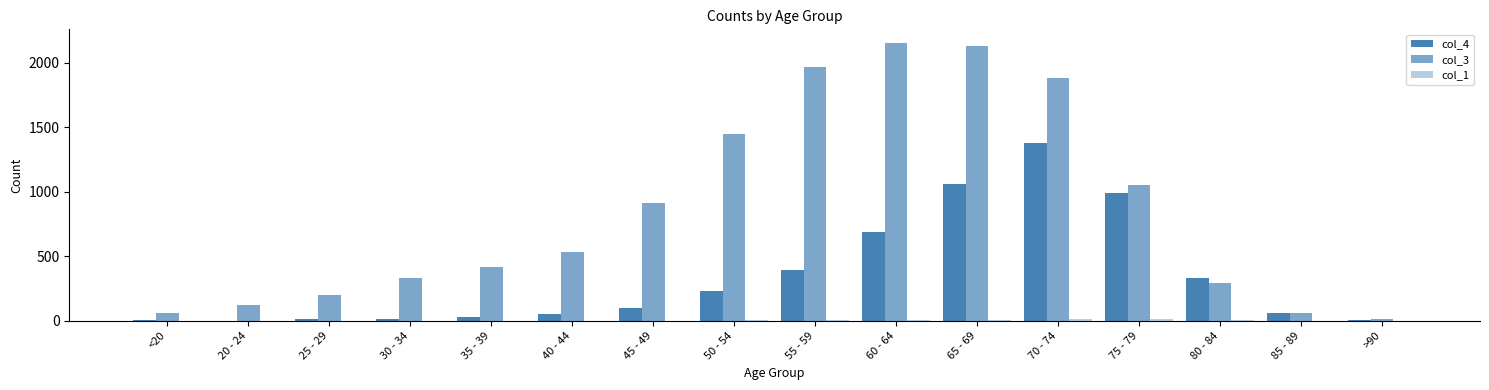

What is the label of the 6th bar from the right?

65 - 69